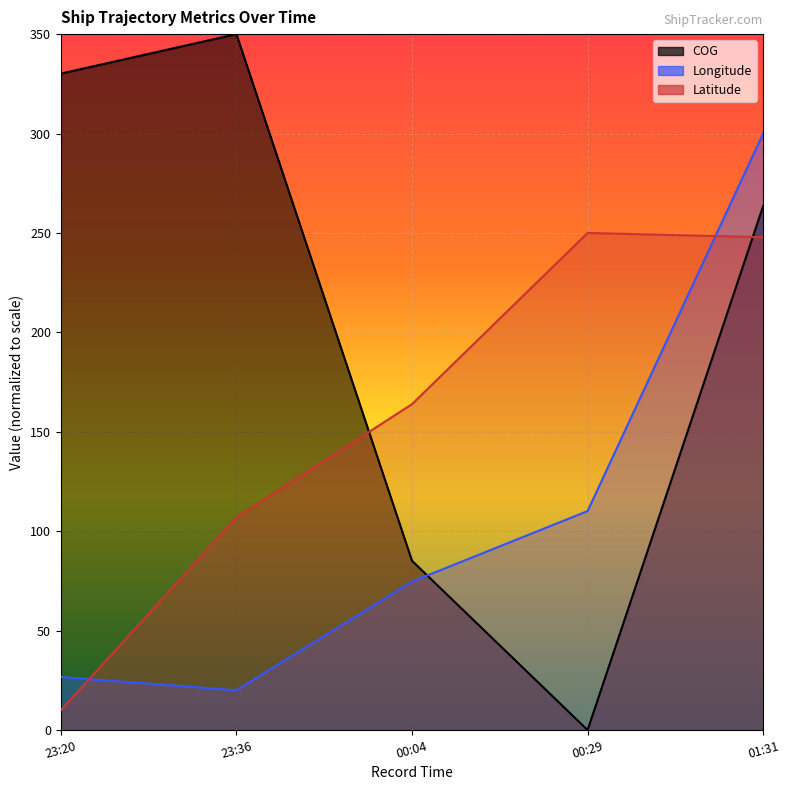

In COG, how many points are higher than both neighbors (excluding endpoints)?

1